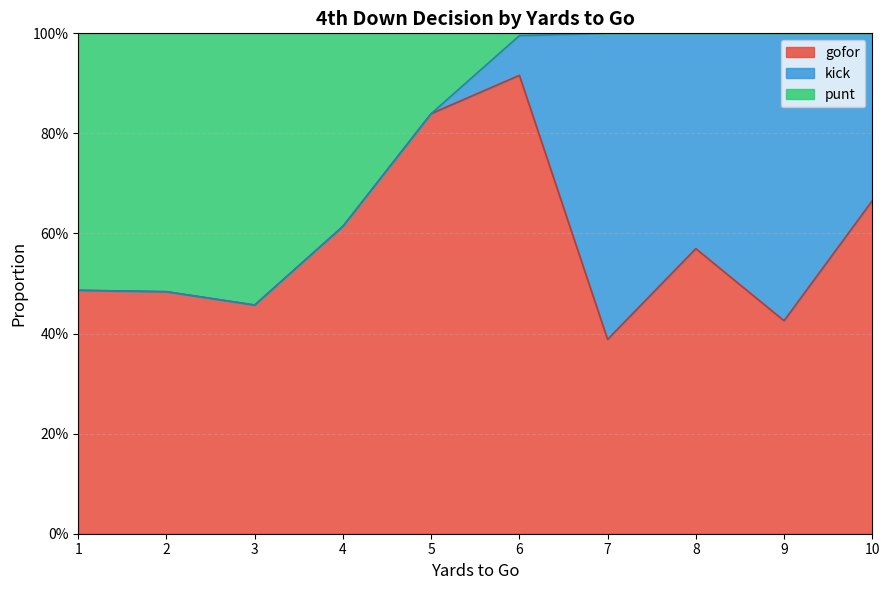

True or false: punt has a value of 0.0 at 6.

False